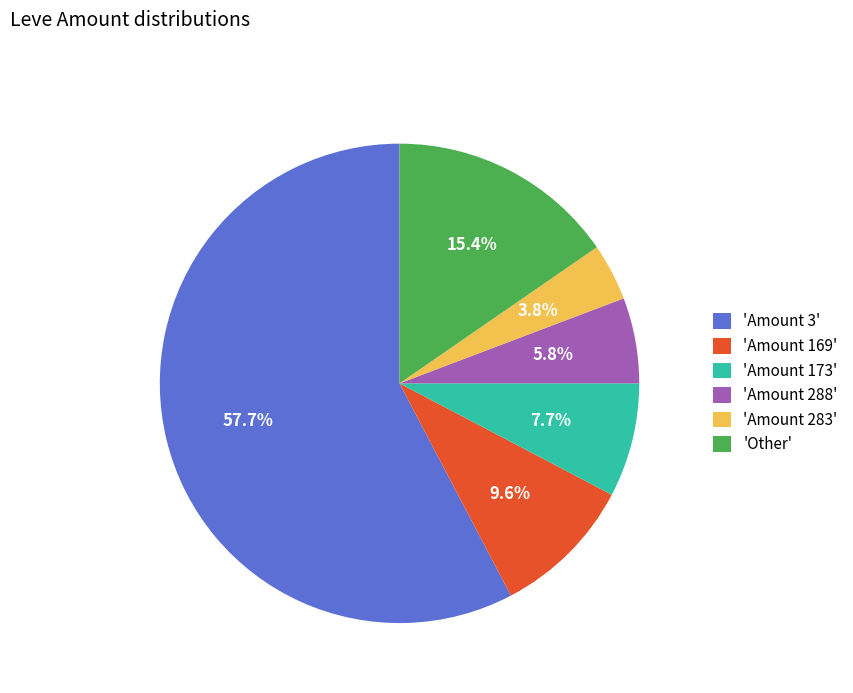

Combined, what portion of the pie is 'Amount 173' and 'Amount 169'?

17.3%